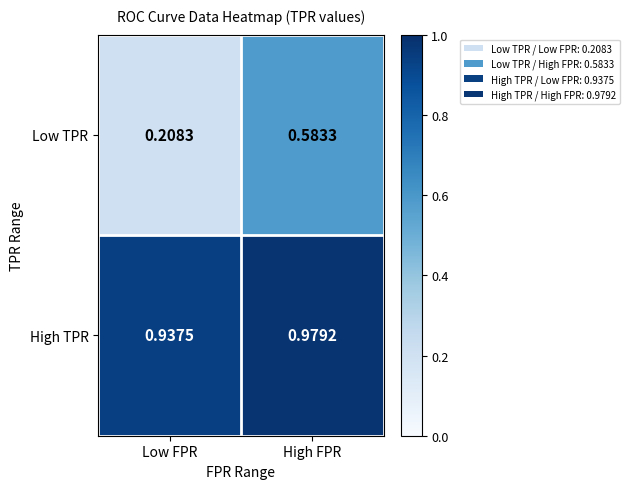

Which series changed the most between Low FPR and High FPR?

Low TPR